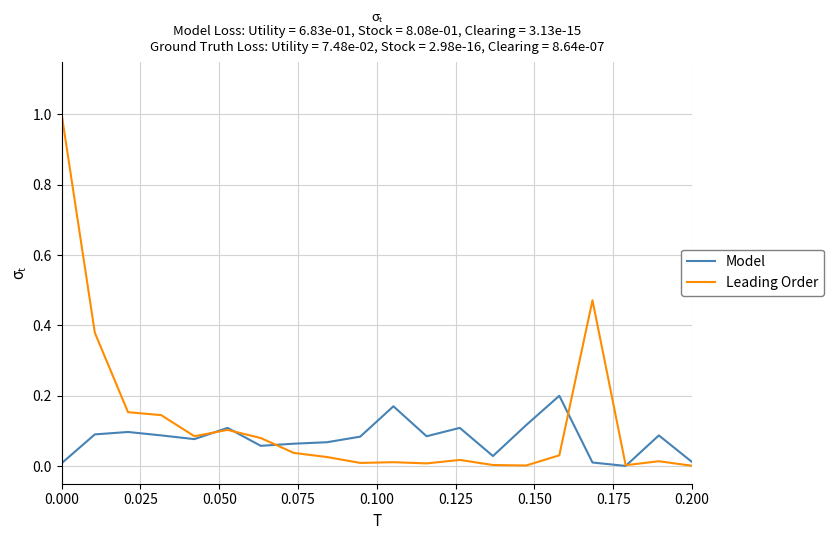

What is the difference between the maximum and minimum values in the Leading Order series?

1.0